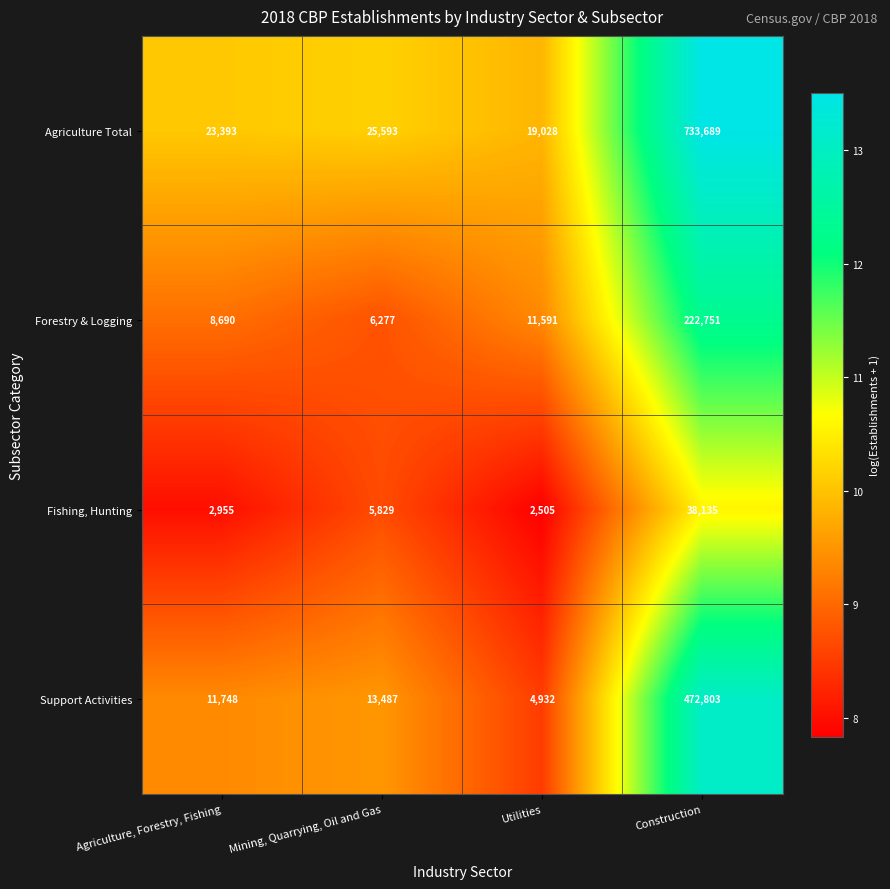

What is the spread (max minus min) of values at Agriculture, Forestry, Fishing?

20438